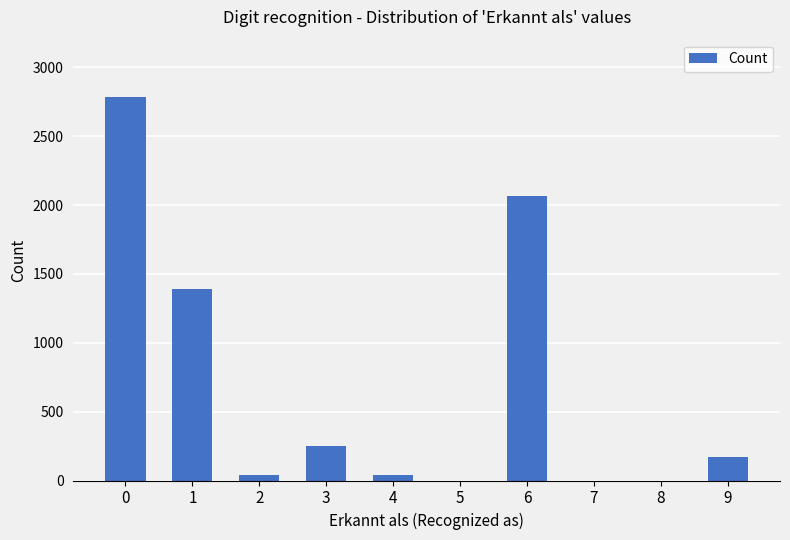

The value at 6 is 3587. True or false?

False